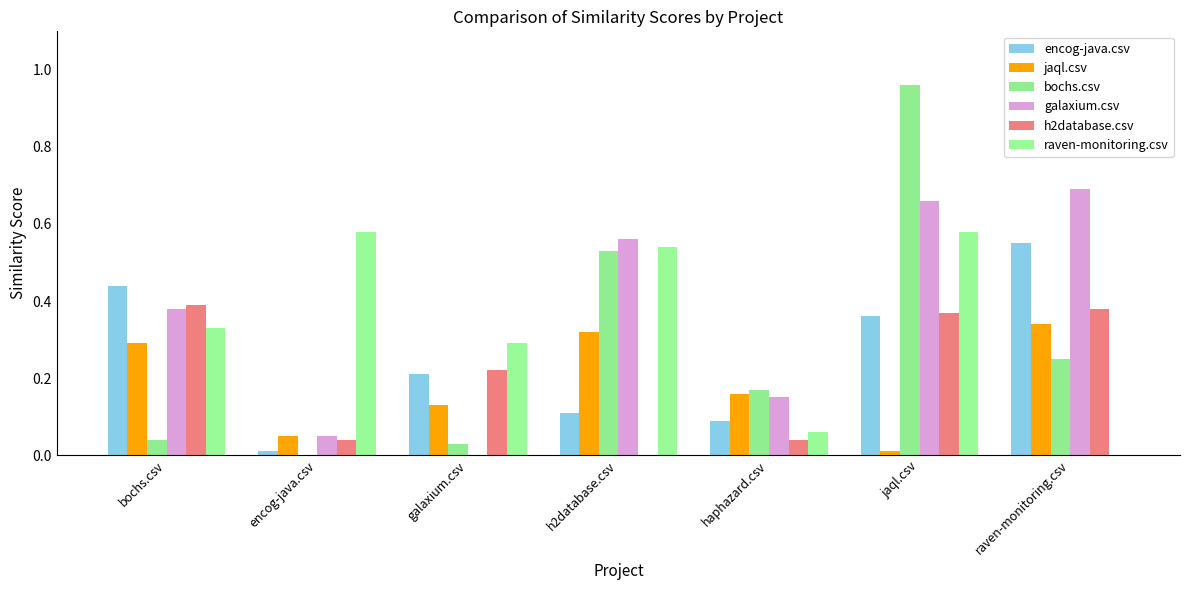

Rank the series at h2database.csv from highest to lowest value.

galaxium.csv, raven-monitoring.csv, bochs.csv, jaql.csv, encog-java.csv, h2database.csv